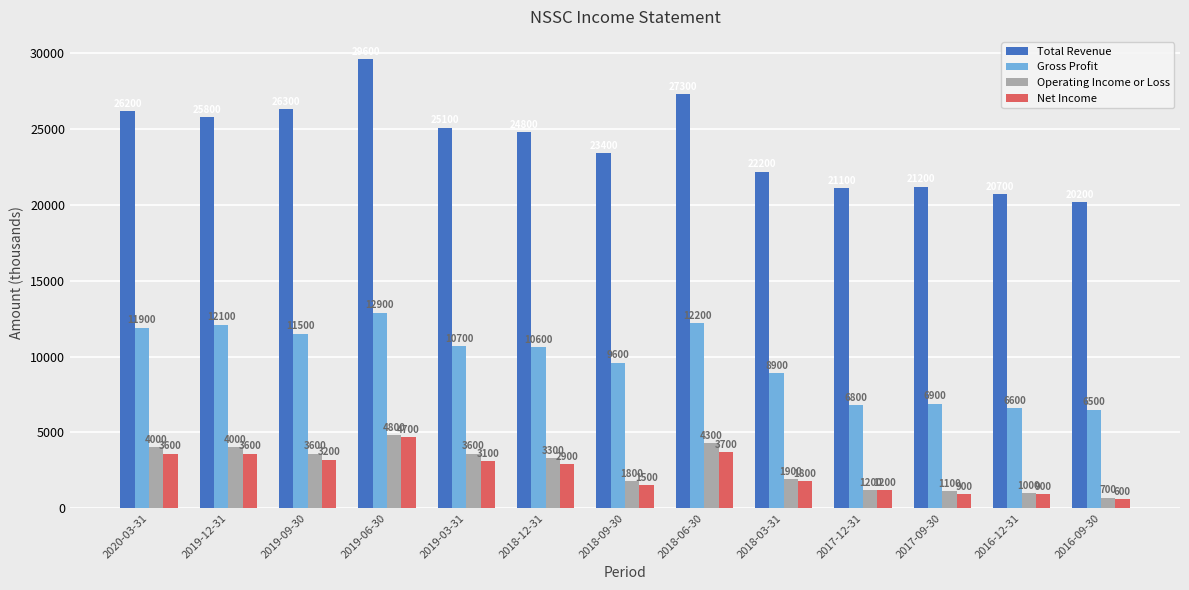

What position from the left is 2016-09-30?

13